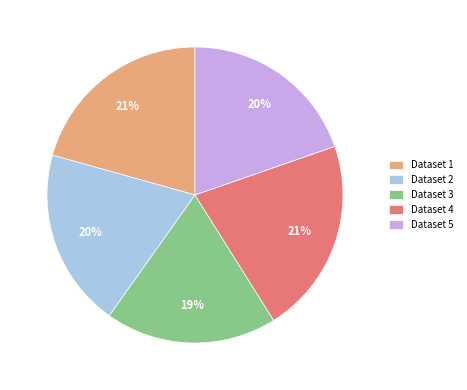

Is it true that Dataset 4 is 21% of the pie?

True